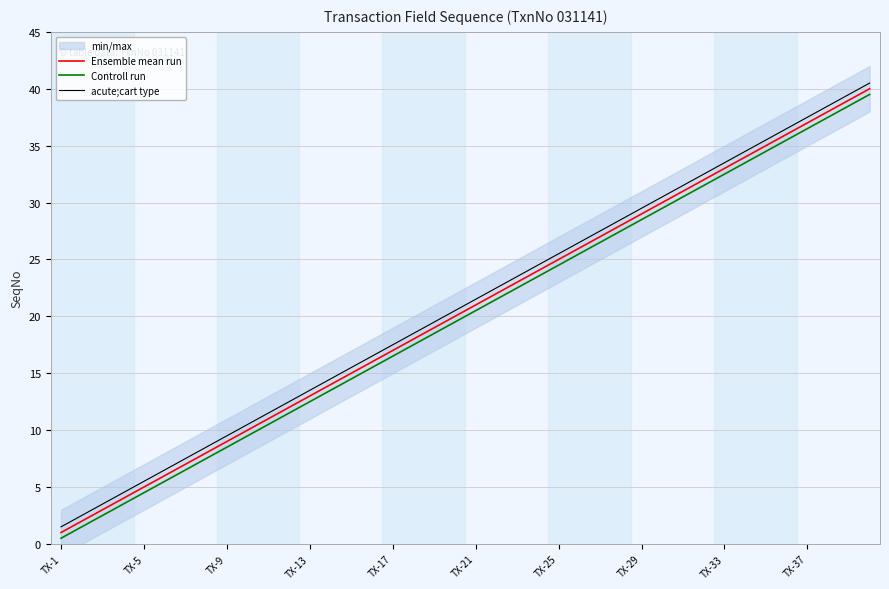

List the series in order of their overall mean, highest first.

acute;cart type, Ensemble mean run, Controll run